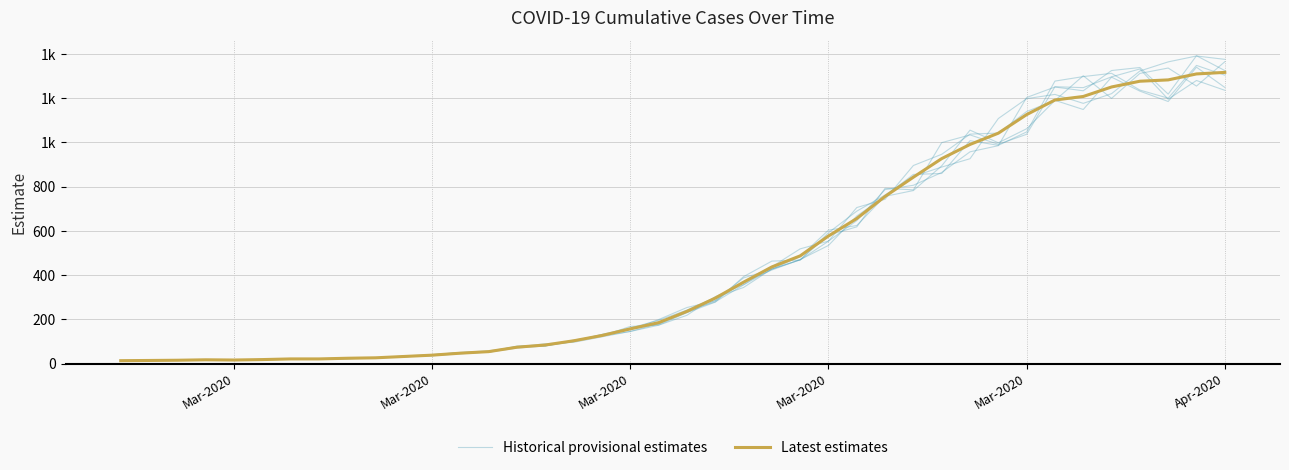

The Historical provisional estimates series shows 11.5 at 6. True or false?

False